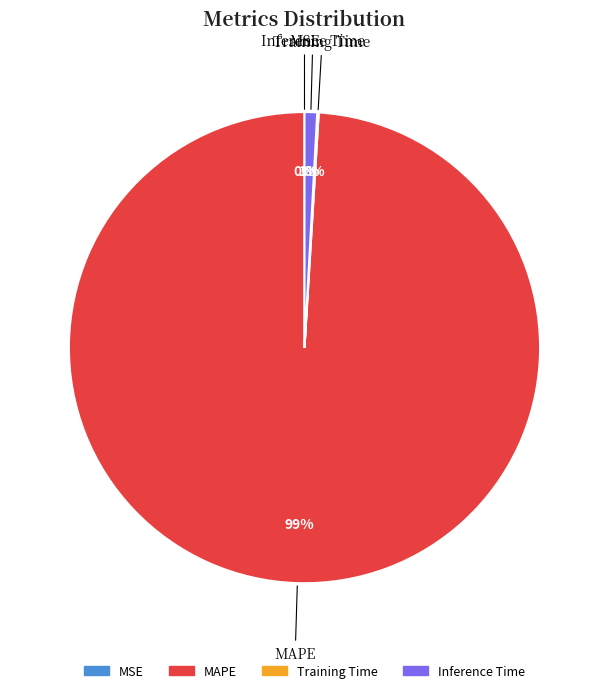

Is there a majority slice in this chart?

Yes